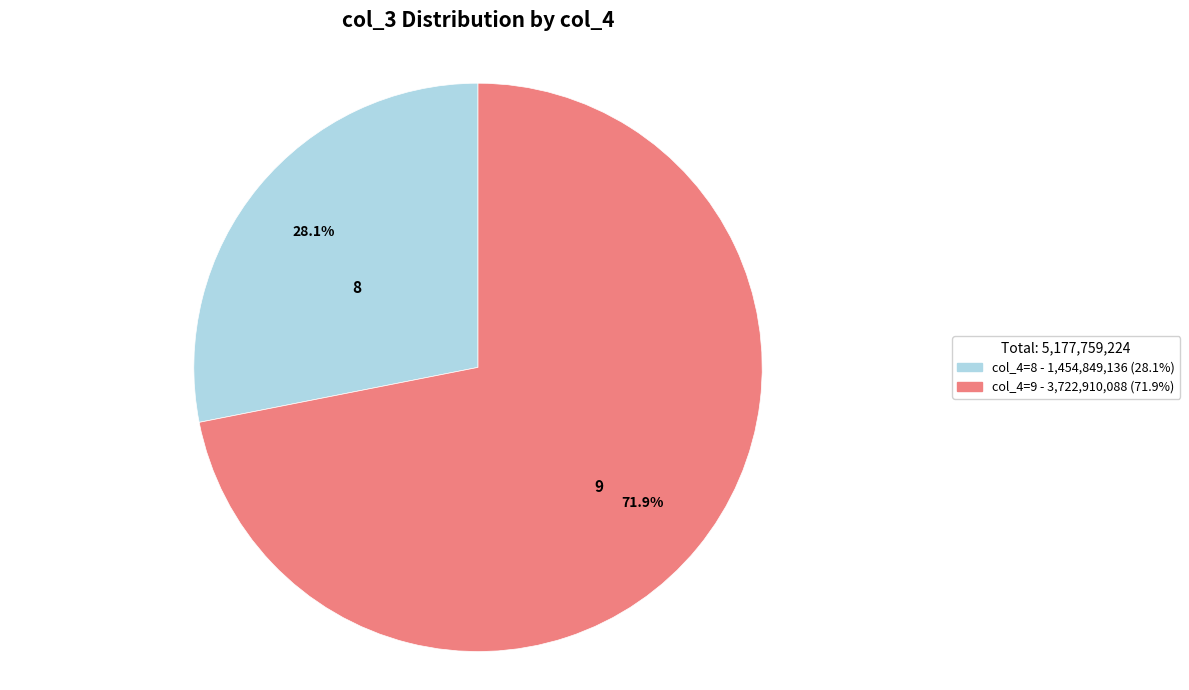

Is there a majority slice in this chart?

Yes